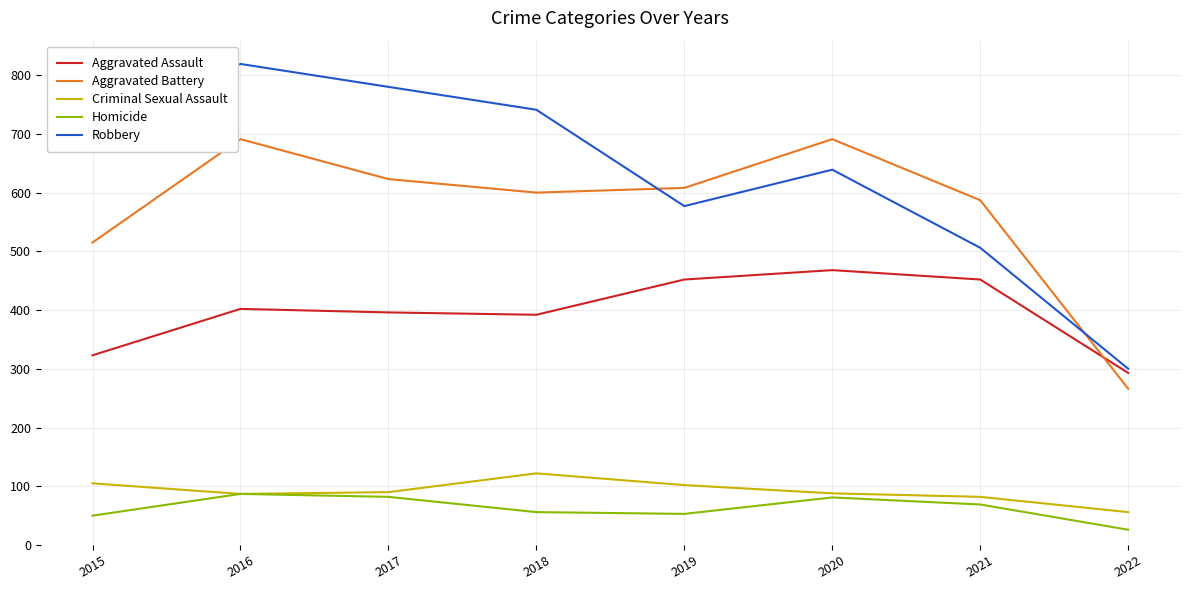

Which series has the largest range (max minus min)?

Robbery